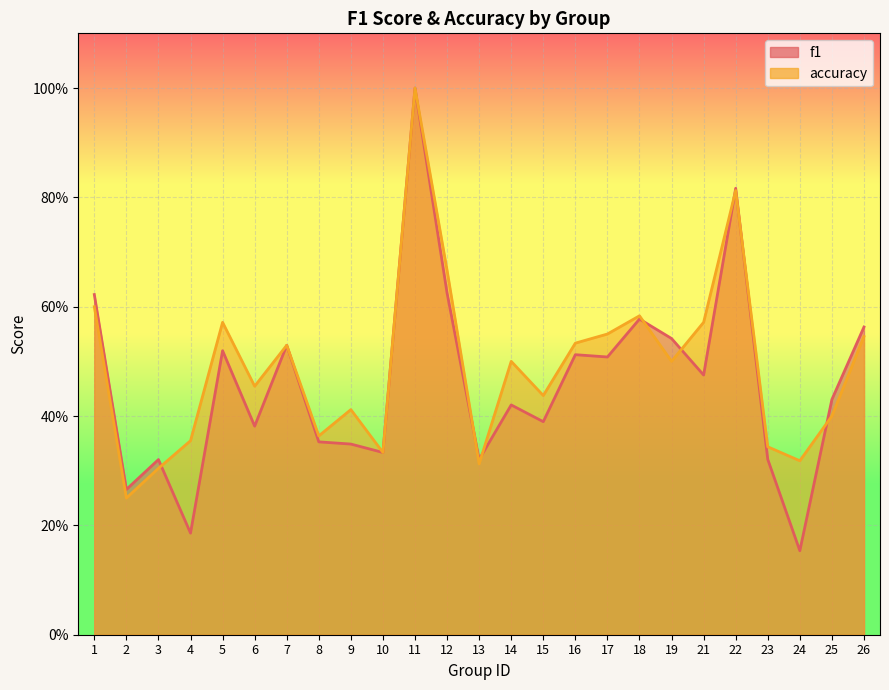

What is the sum of all accuracy values?

12.2